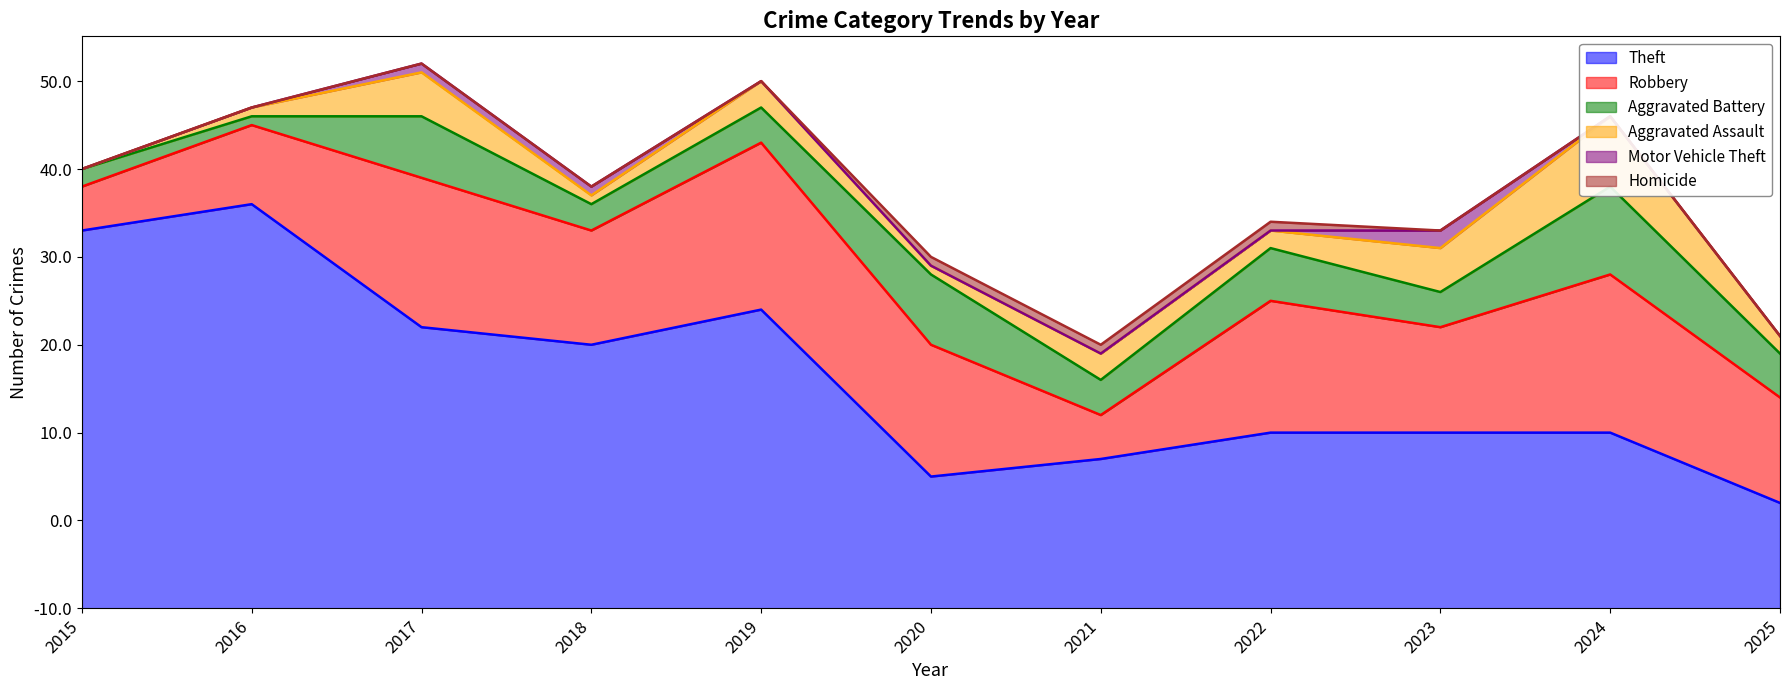

Does the chart display data point markers on the line(s)?

No